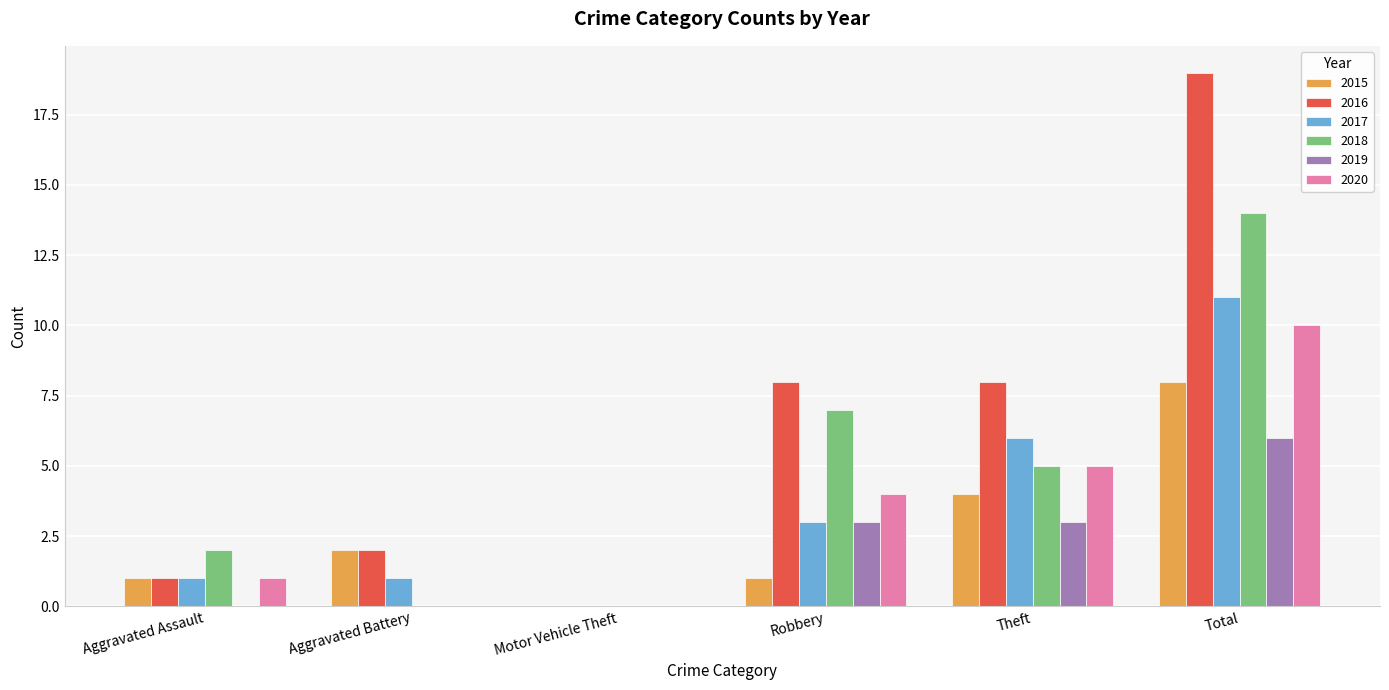

Which series changed the most between Aggravated Battery and Robbery?

2018